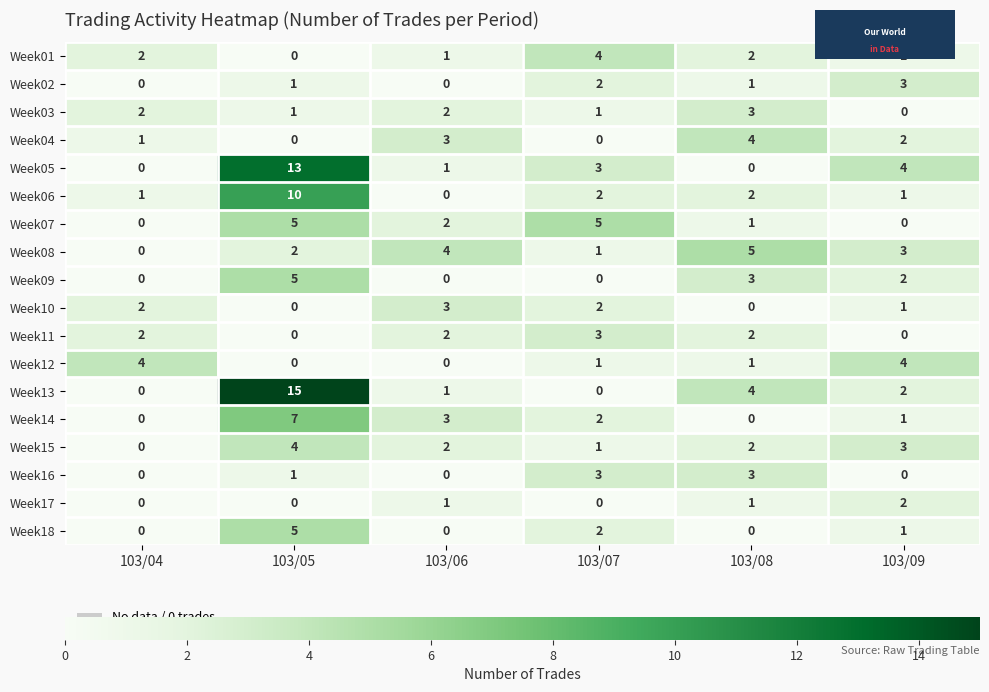

What is the difference between the maximum and minimum values in the Week15 series?

4